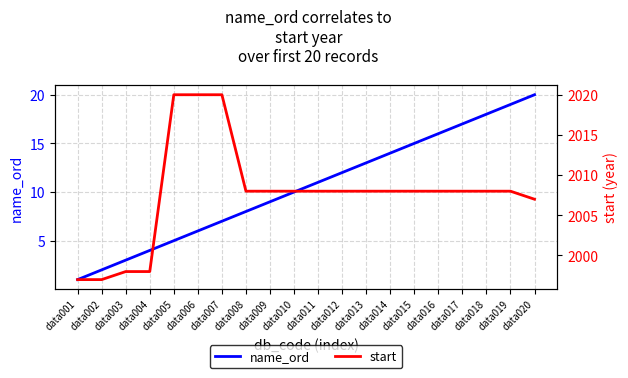

Is the value of name_ord at data010 greater than the value of start at data001?

No